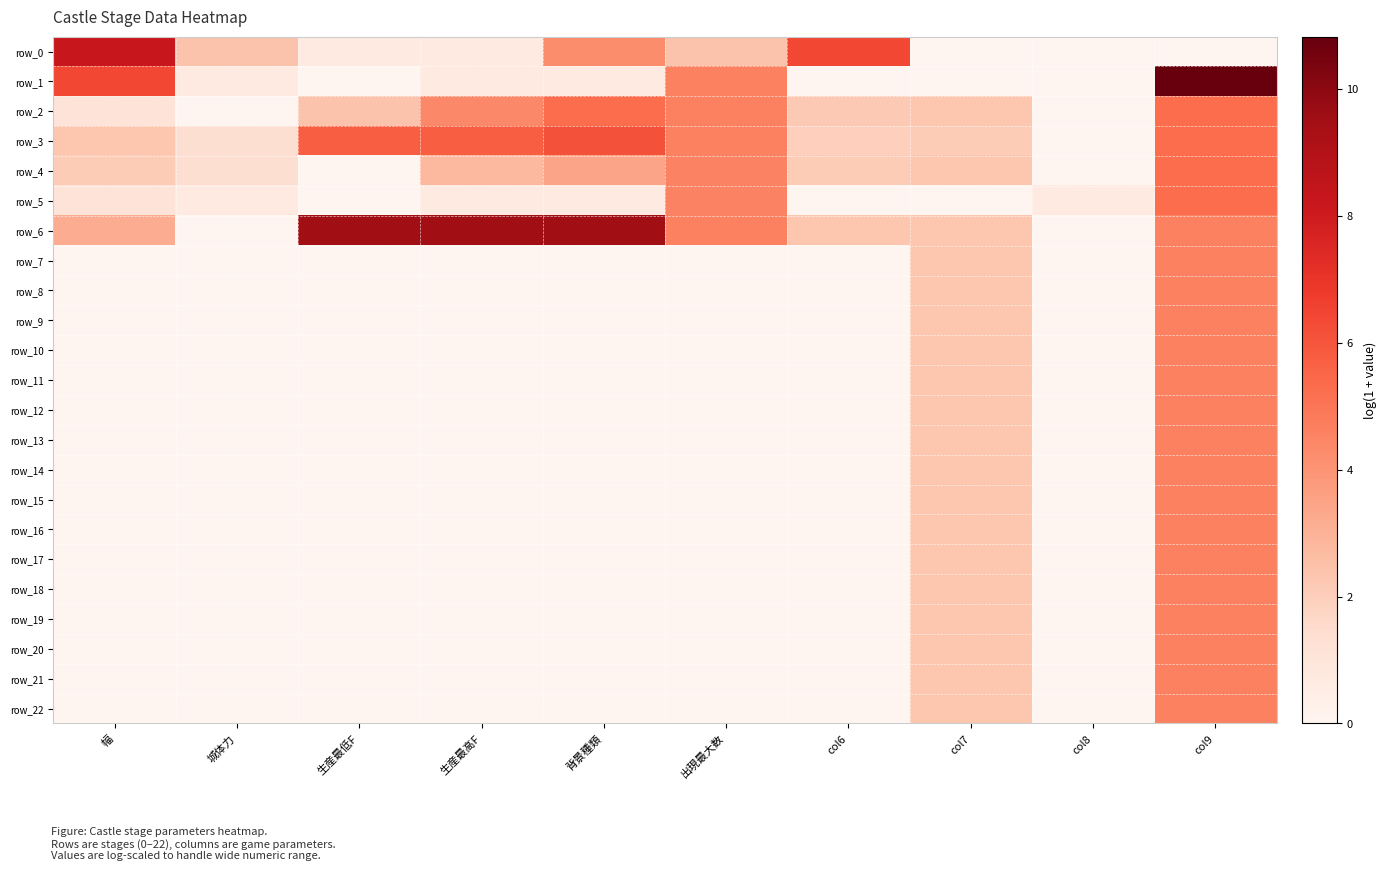

The value of row_14 at 幅 is 2.3. True or false?

False